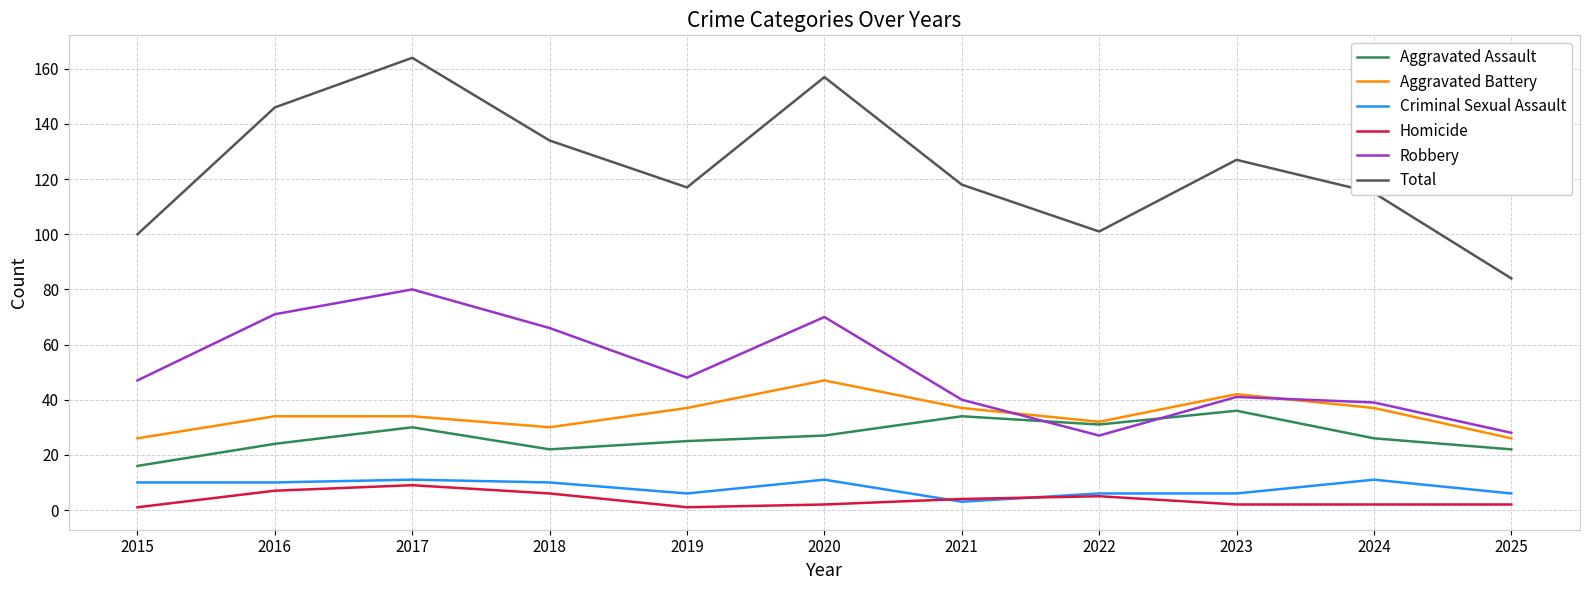

What is the maximum value for Robbery?

80